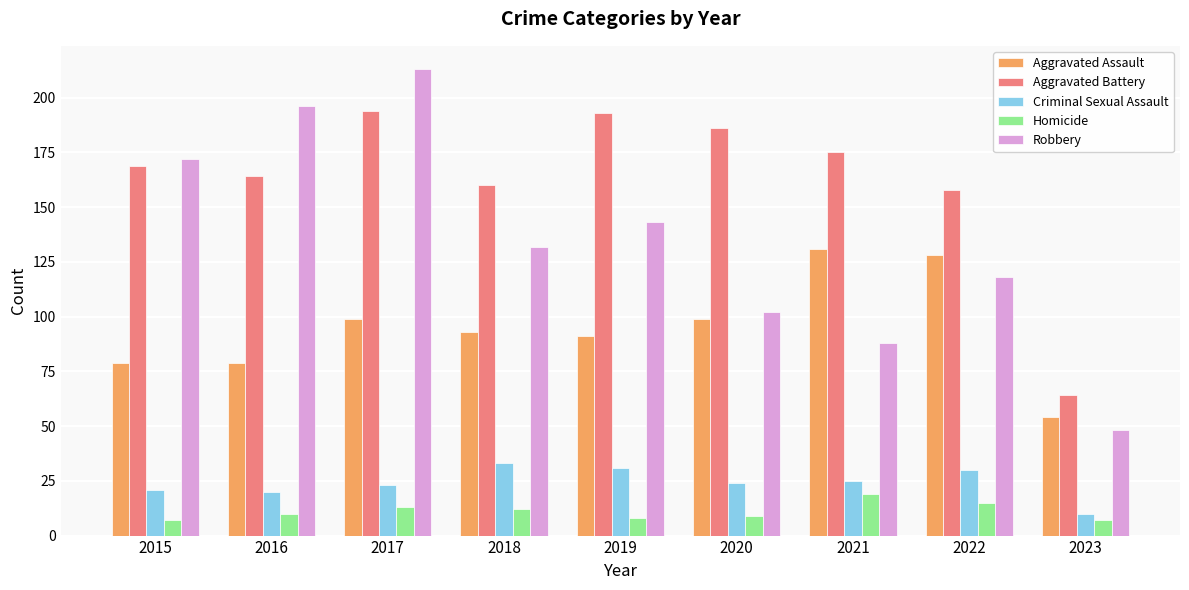

What is the difference between the maximum and second lowest values in the Aggravated Battery series?

36